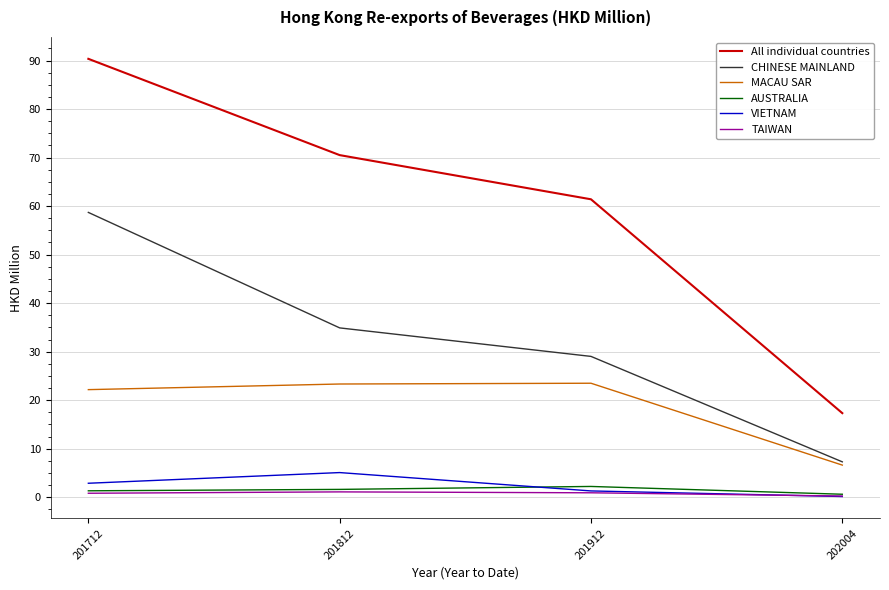

Which series has the largest range (max minus min)?

All individual countries